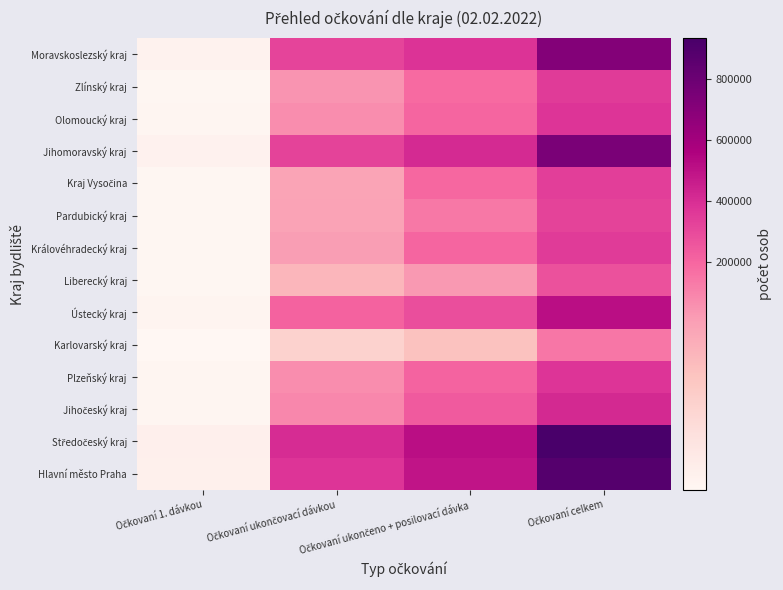

Count the number of categories in the chart.

4